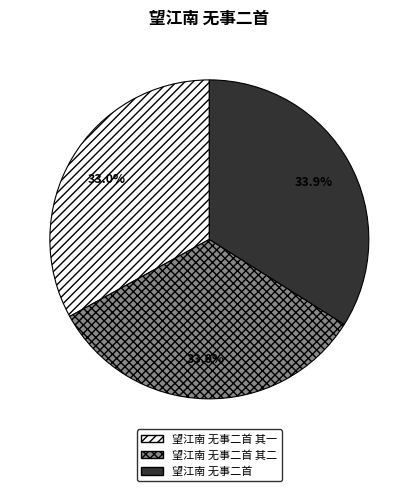

The 望江南 无事二首 其一 slice represents 33% of the pie. True or false?

True